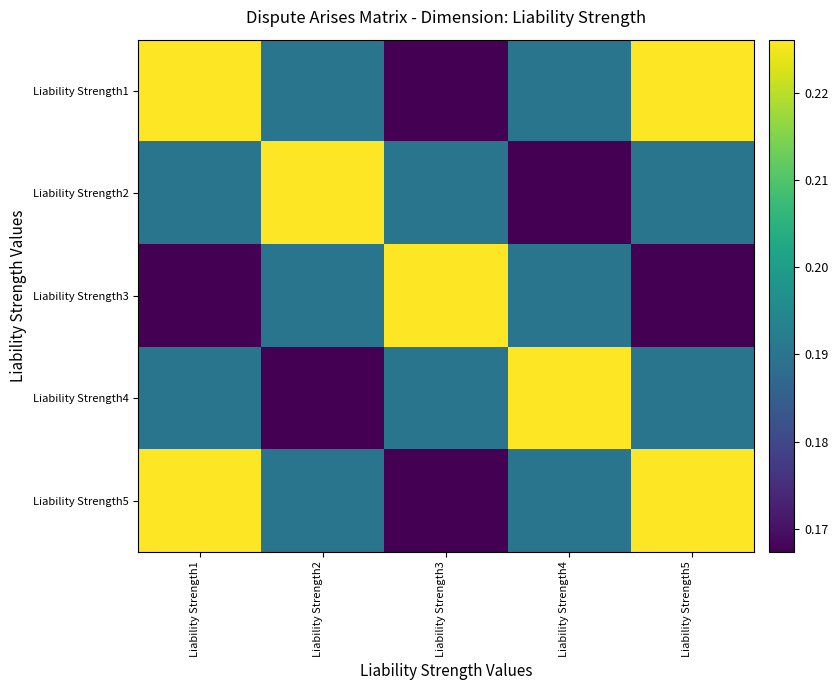

Reading right to left, what are all the values shown in this chart?

Liability Strength1: Liability Strength5=0.2	Liability Strength4=0.2	Liability Strength3=0.2	Liability Strength2=0.2	Liability Strength1=0.2
Liability Strength2: Liability Strength5=0.2	Liability Strength4=0.2	Liability Strength3=0.2	Liability Strength2=0.2	Liability Strength1=0.2
Liability Strength3: Liability Strength5=0.2	Liability Strength4=0.2	Liability Strength3=0.2	Liability Strength2=0.2	Liability Strength1=0.2
Liability Strength4: Liability Strength5=0.2	Liability Strength4=0.2	Liability Strength3=0.2	Liability Strength2=0.2	Liability Strength1=0.2
Liability Strength5: Liability Strength5=0.2	Liability Strength4=0.2	Liability Strength3=0.2	Liability Strength2=0.2	Liability Strength1=0.2